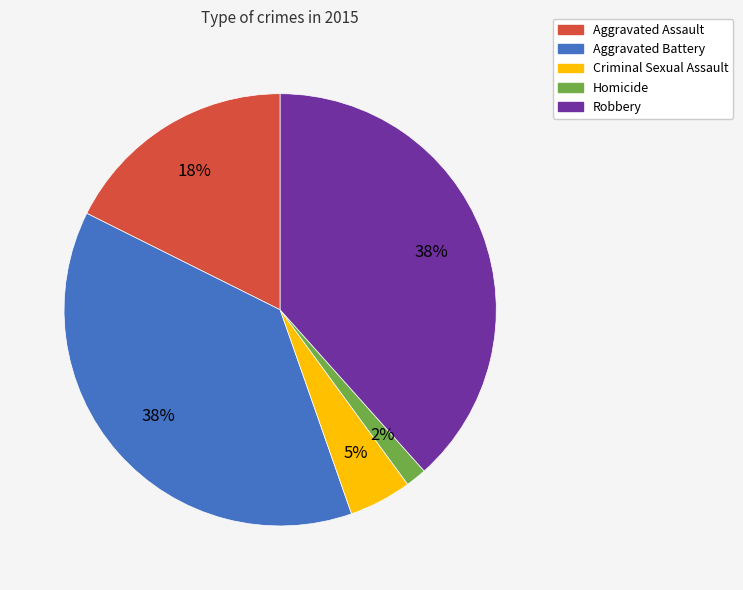

Is the sum of Aggravated Battery and Homicide greater than half?

No